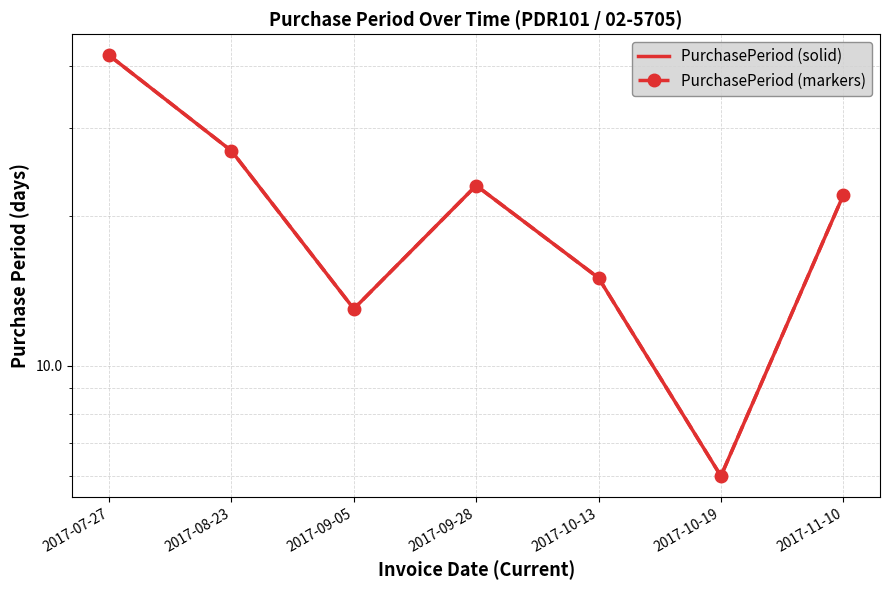

True or false: PurchasePeriod (solid) has more than 0 interior local peaks.

True